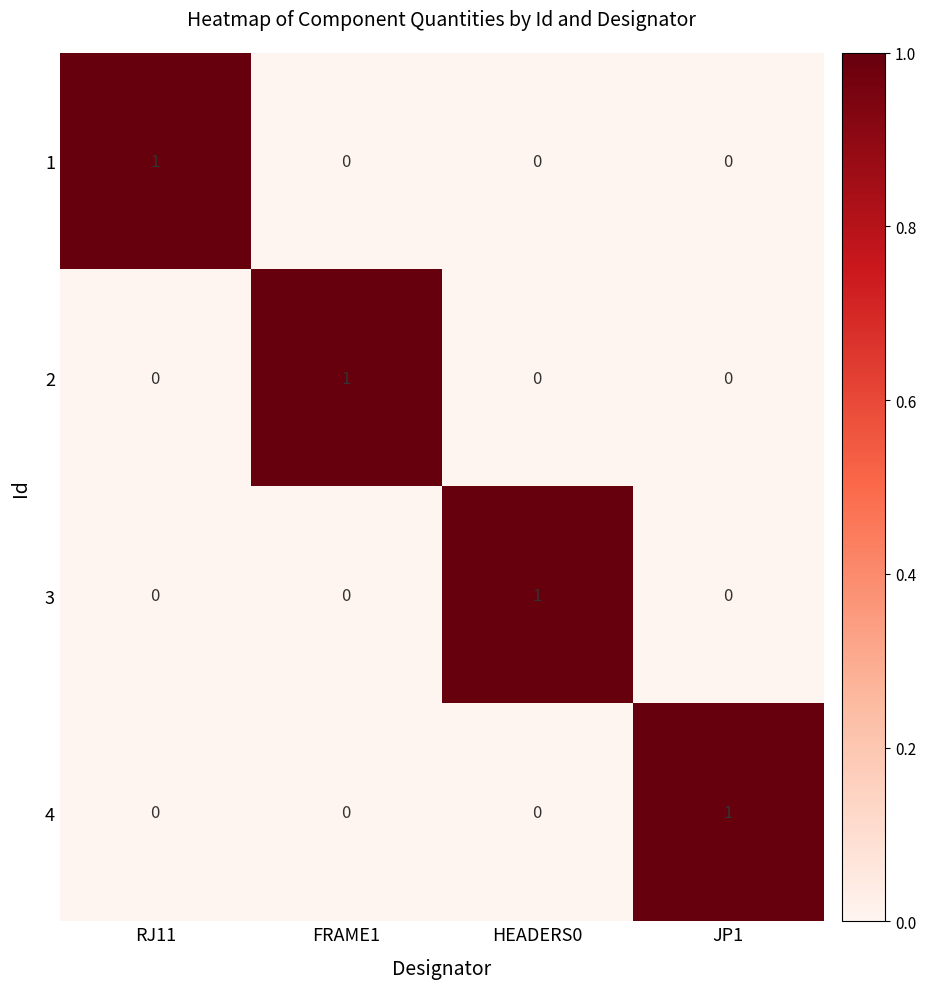

True or false: 3 has a value of 1 at HEADERS0.

True